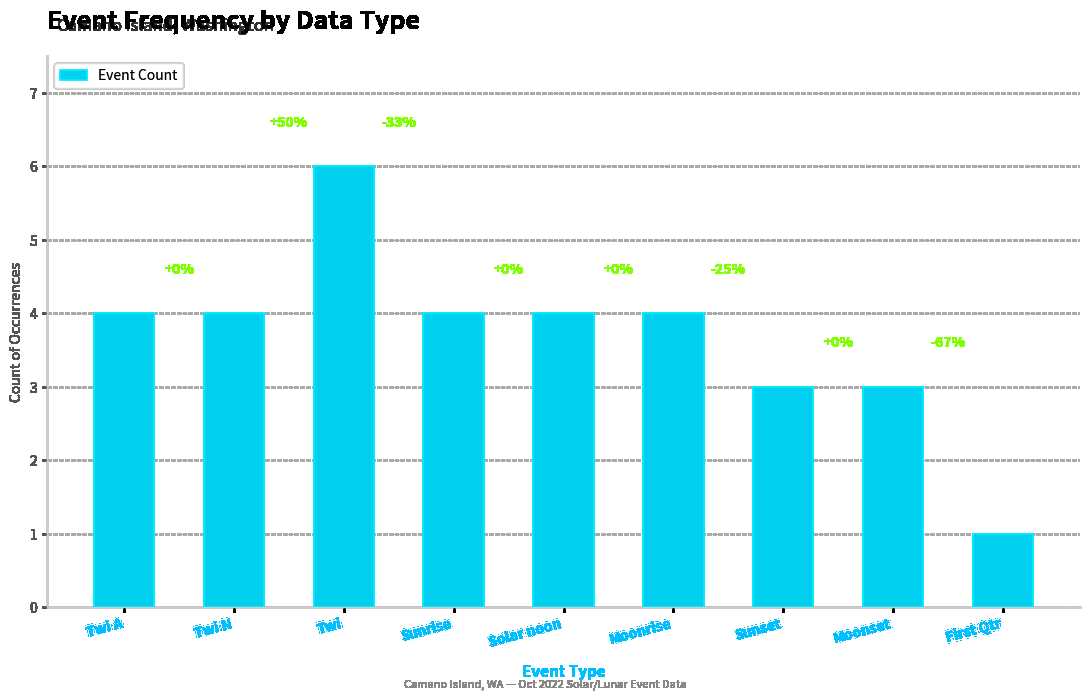

What is the label of the 7th bar from the left?

Sunset